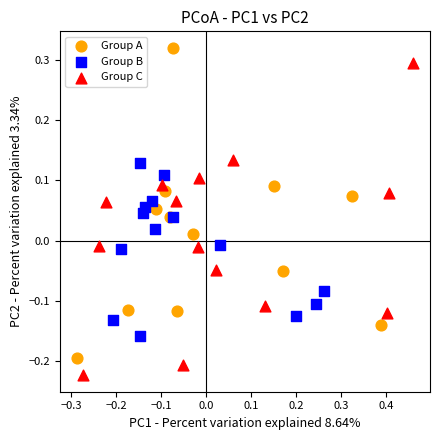

Which series contains the highest Y value?

Group A